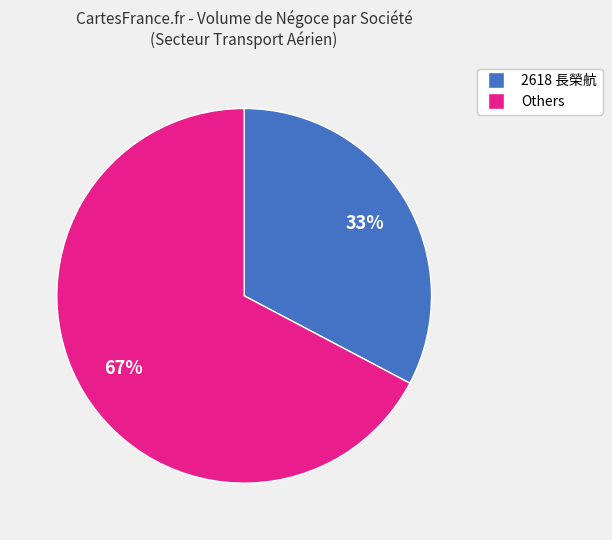

Combined, do Others and 2618 長榮航 account for over 50%?

Yes